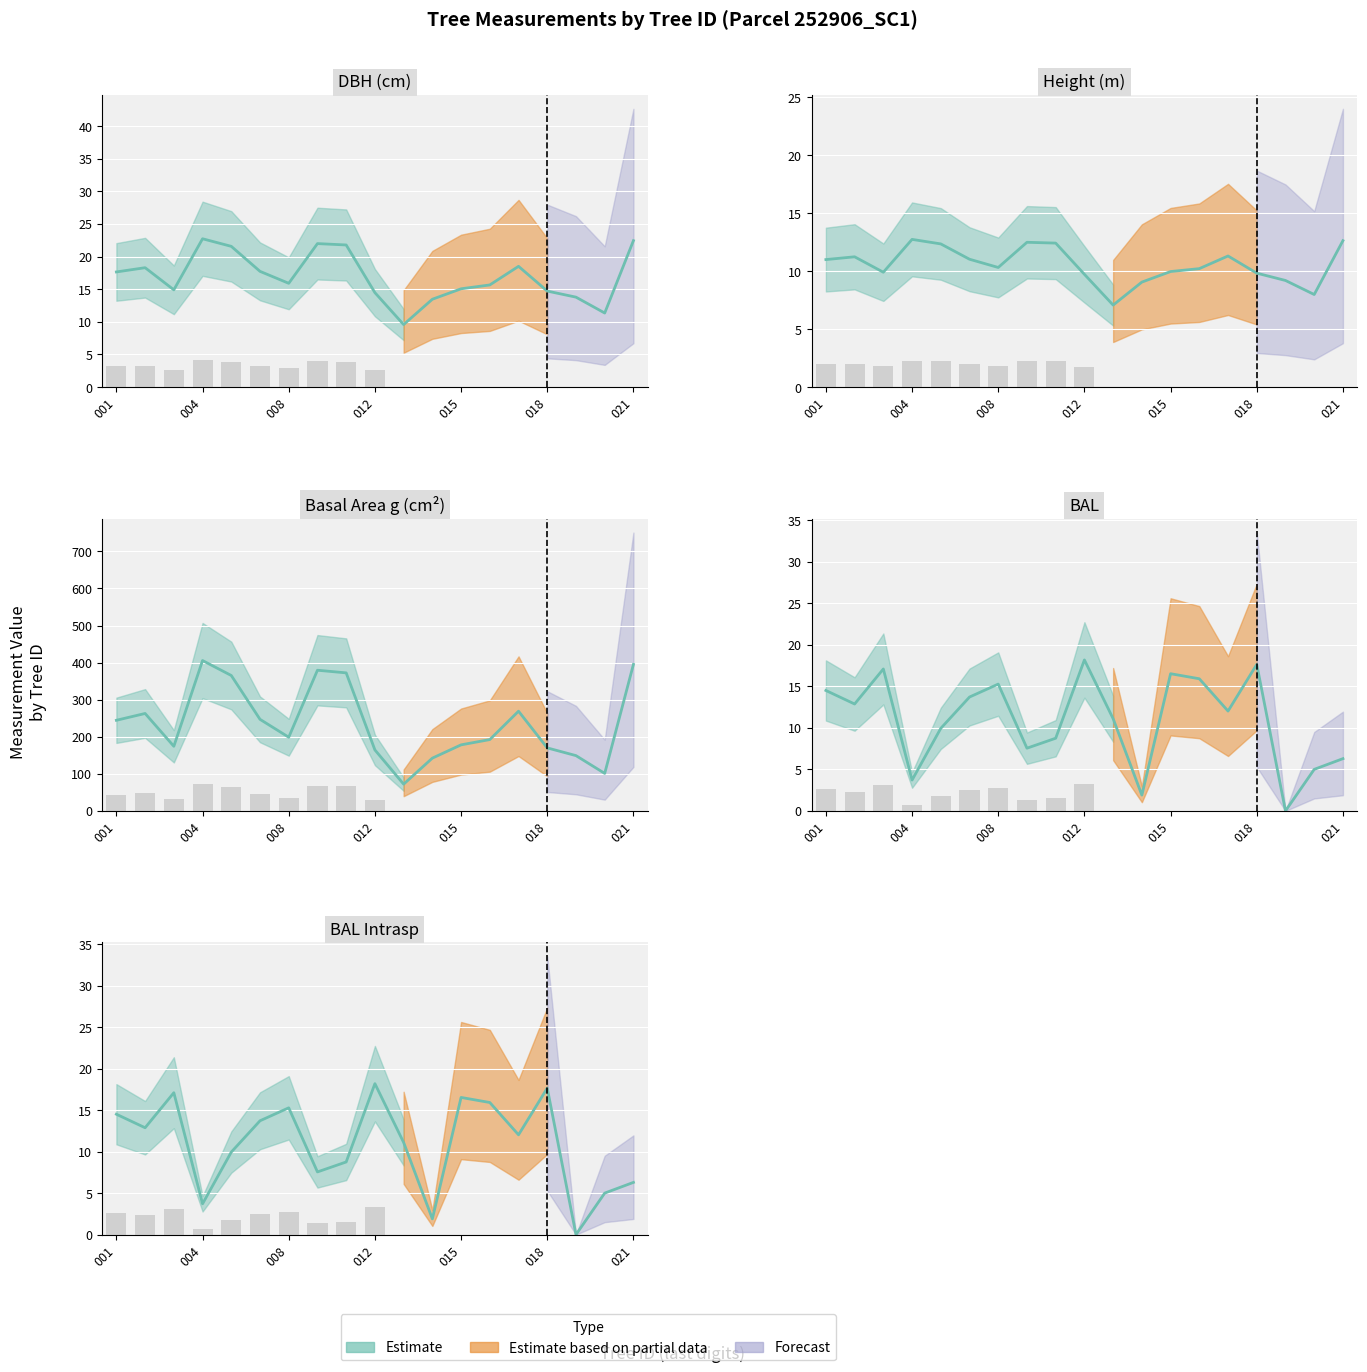

Which series has the largest total across all categories?

g